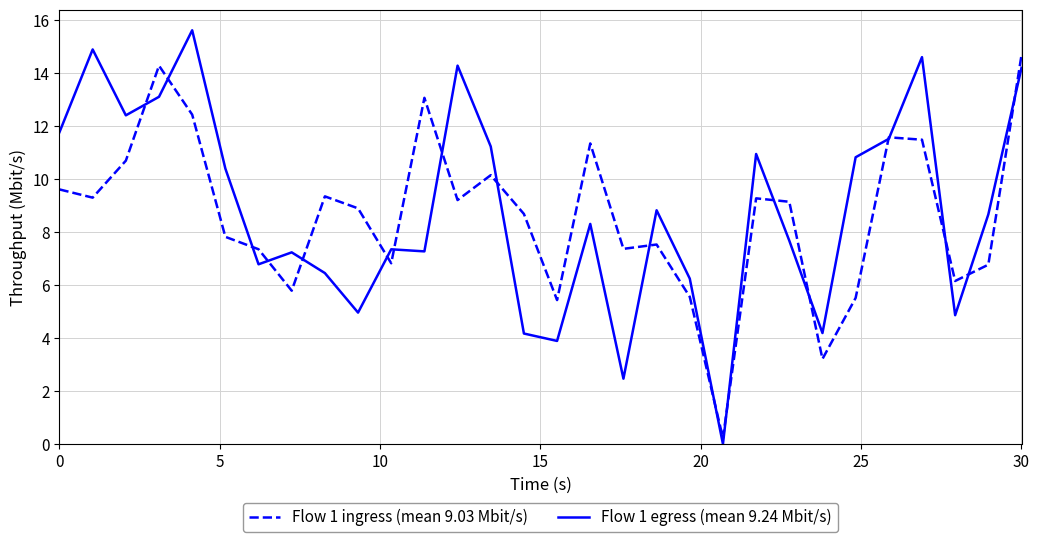

Rank the series by their maximum value, from highest to lowest.

Flow 1 egress (mean 9.24 Mbit/s), Flow 1 ingress (mean 9.03 Mbit/s)